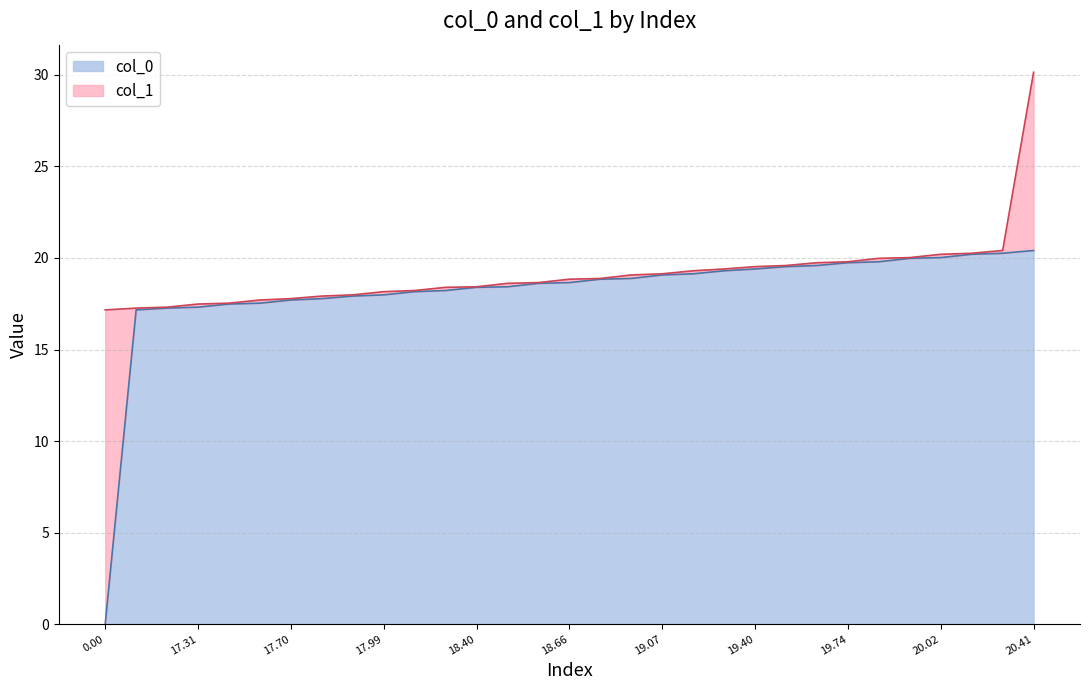

What is the highest value of the col_0 series?

20.4